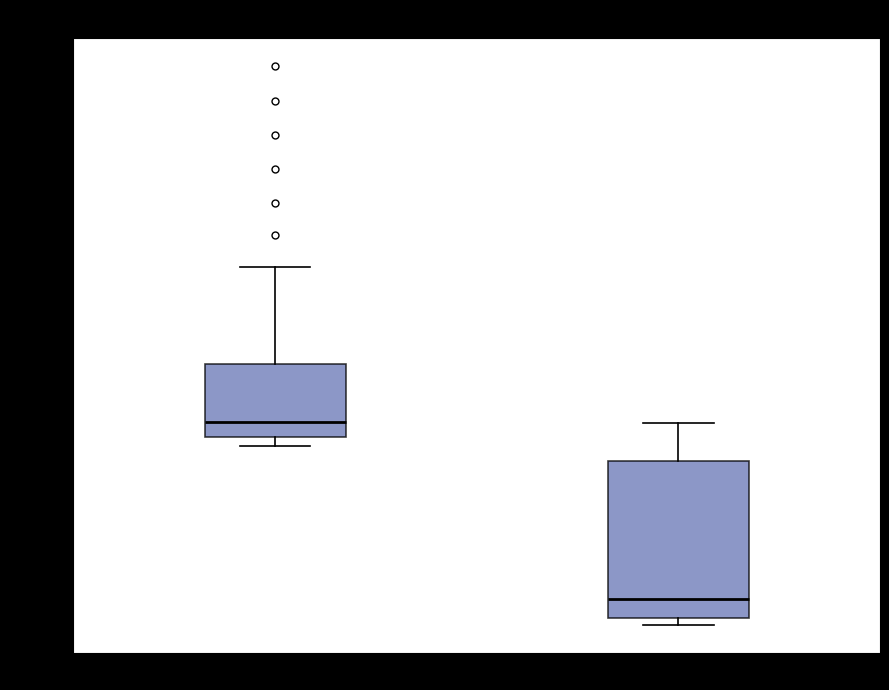

Comparing the boxes themselves (not the whiskers), which one is the tallest?

y